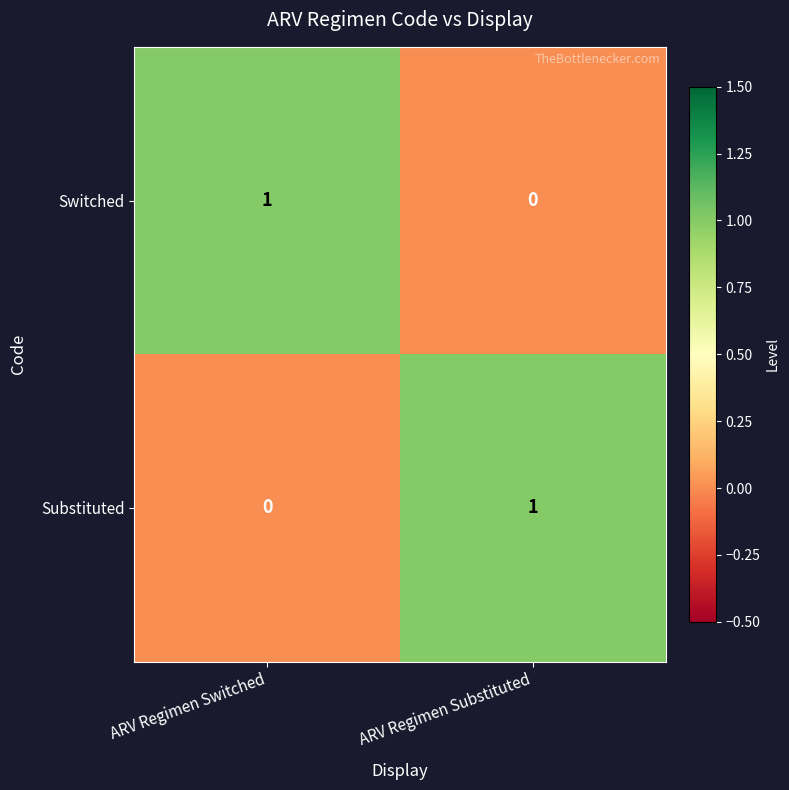

At which label is Substituted closest to 0?

ARV Regimen Switched